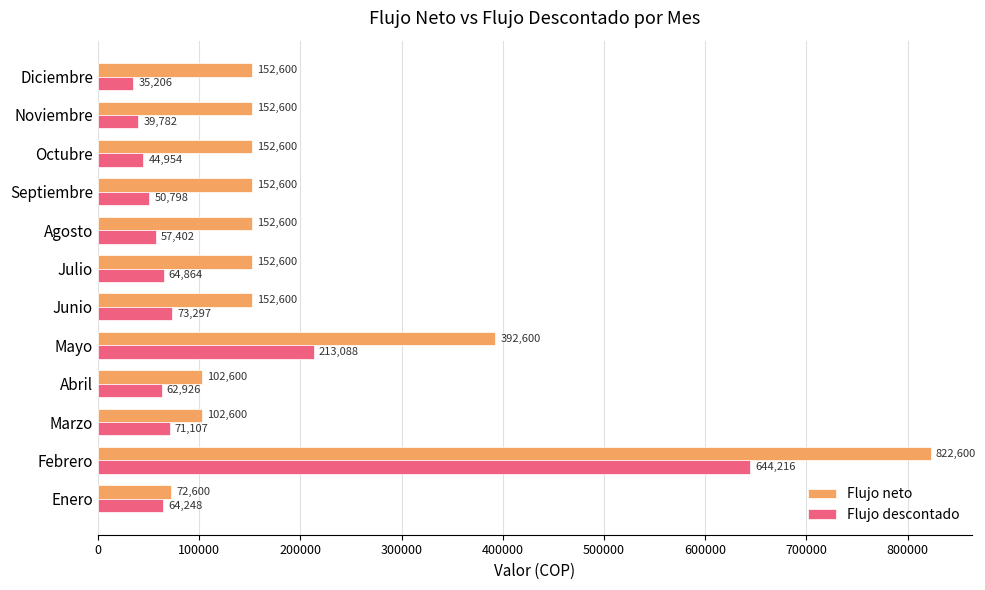

The value of Flujo descontado at Junio is 73296.6. True or false?

True